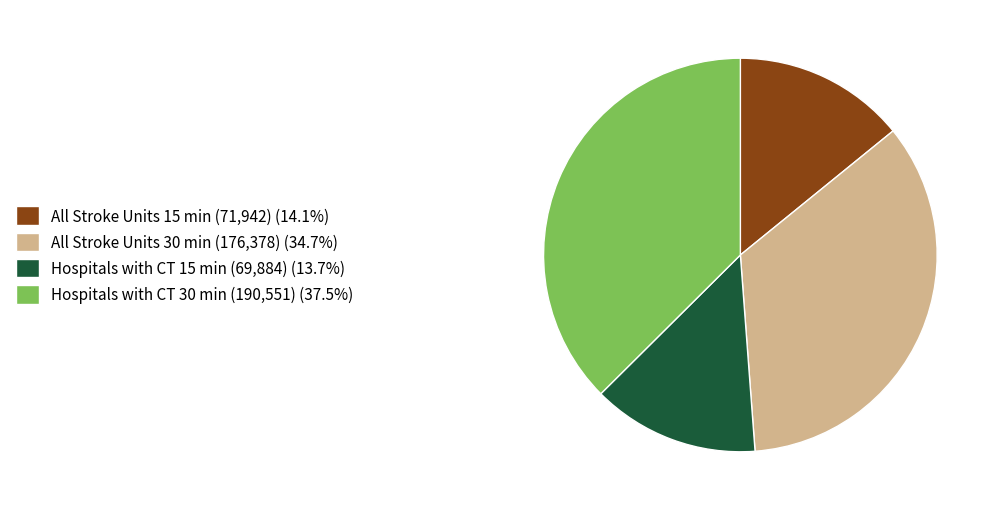

Is the sum of All Stroke Units 15 min (71,942) (14.1%) and Hospitals with CT 30 min (190,551) (37.5%) greater than half?

Yes